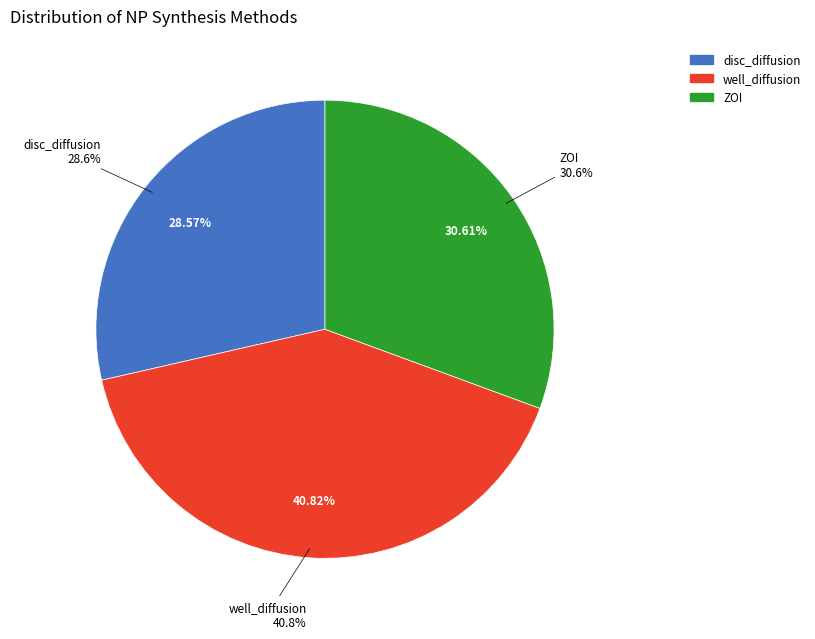

What is the change in value from disc_diffusion to well_diffusion?

+6